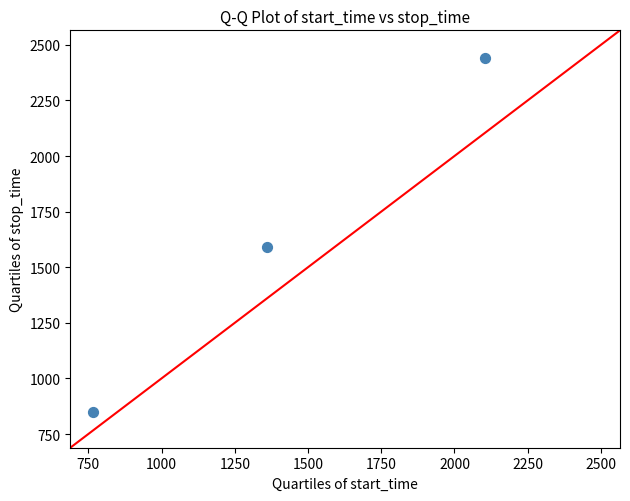

What Y value in the scatter plot is closest to 1645?

1592